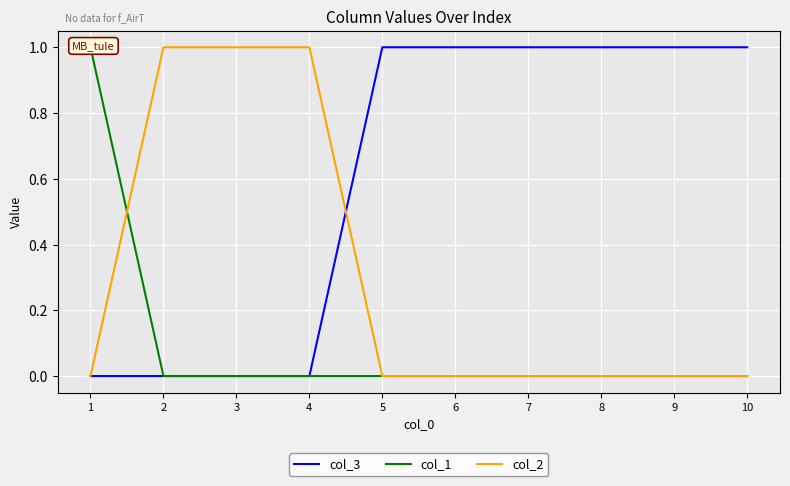

What is the sum of the col_2 values at 8 and 2?

1